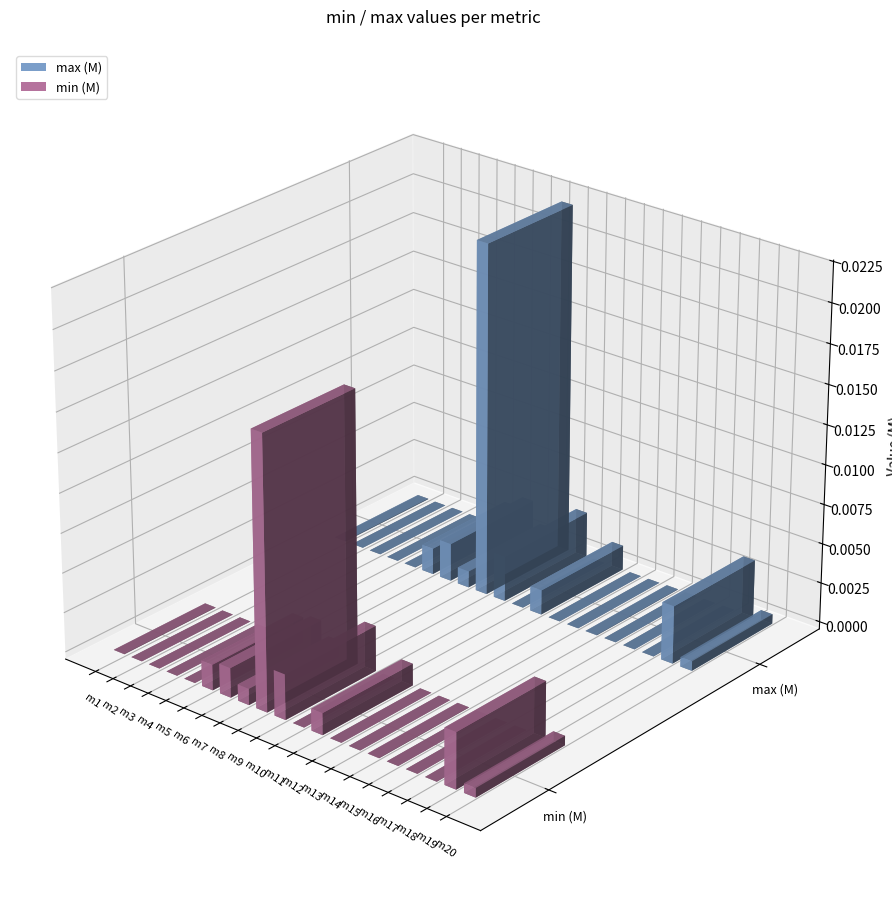

At how many categories does at least one series exceed 0?

20